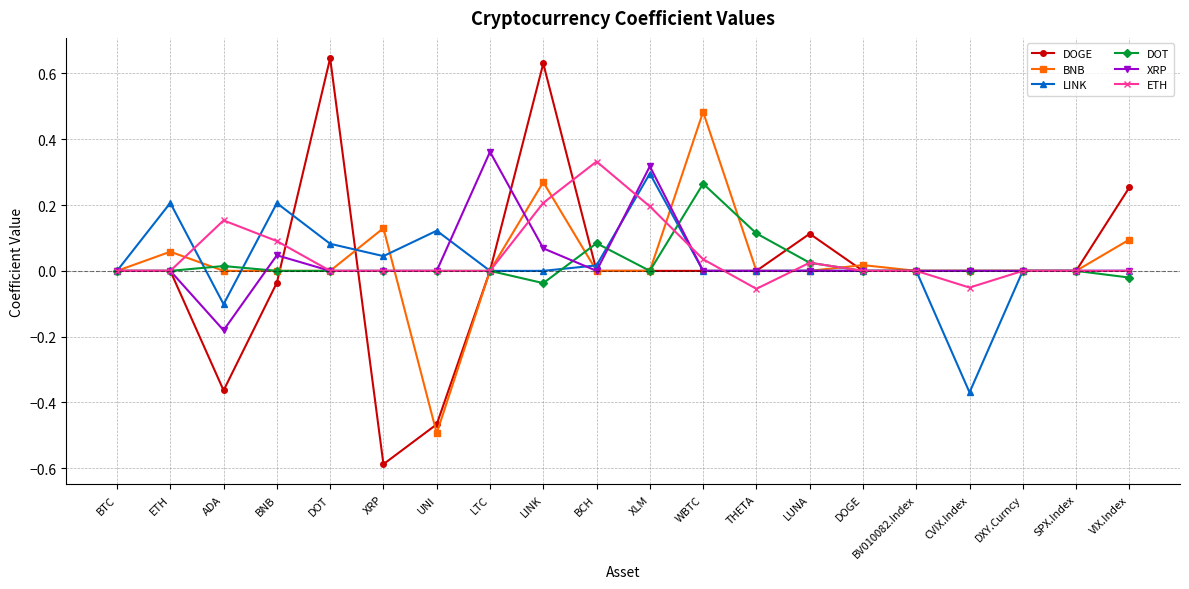

List the series in order of their peak value, lowest first.

DOT, LINK, ETH, XRP, BNB, DOGE